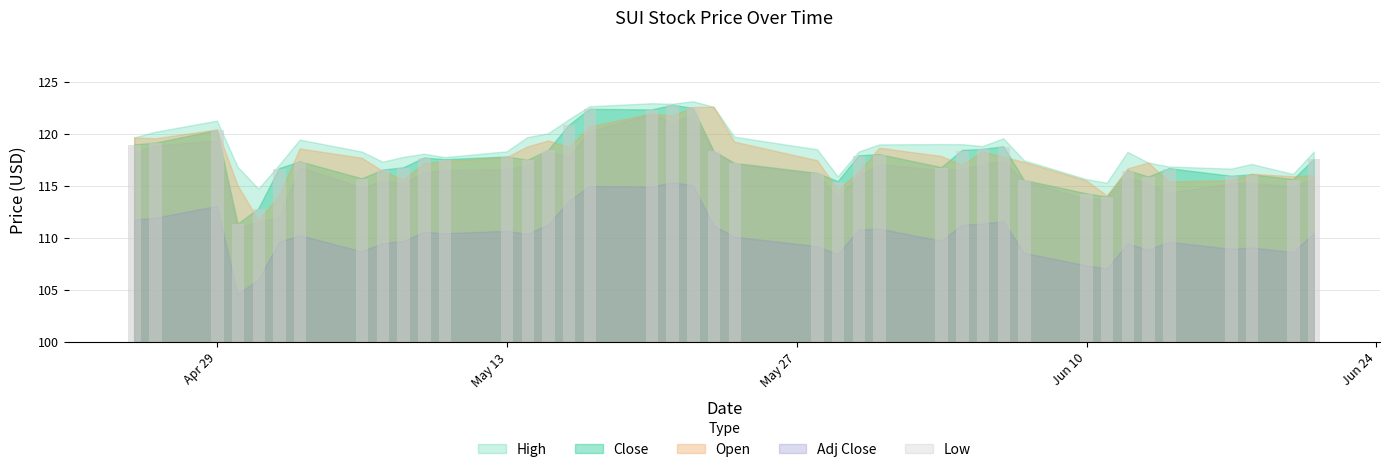

What is the maximum value shown in the chart?

122.7